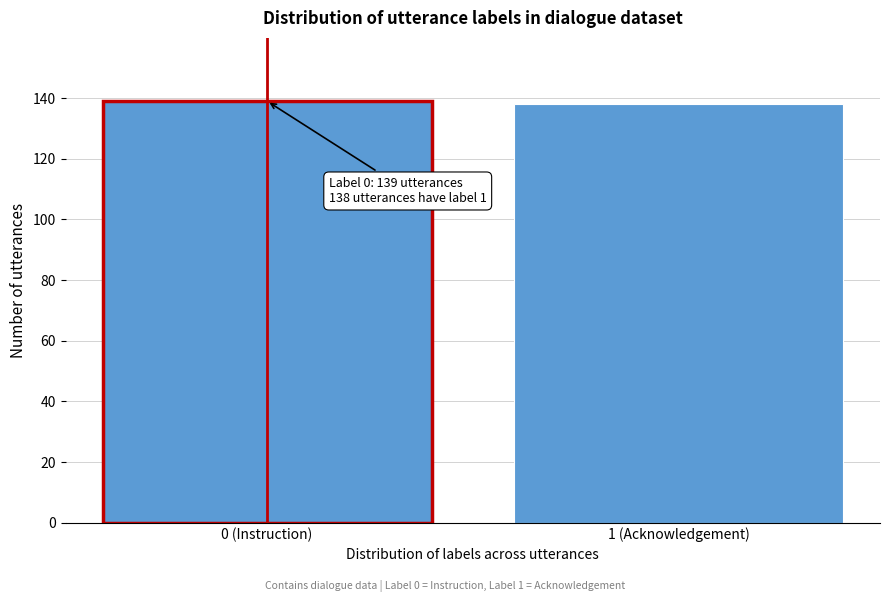

Reading left to right, transcribe all the data shown in this chart.

0 (Instruction)=139	1 (Acknowledgement)=138